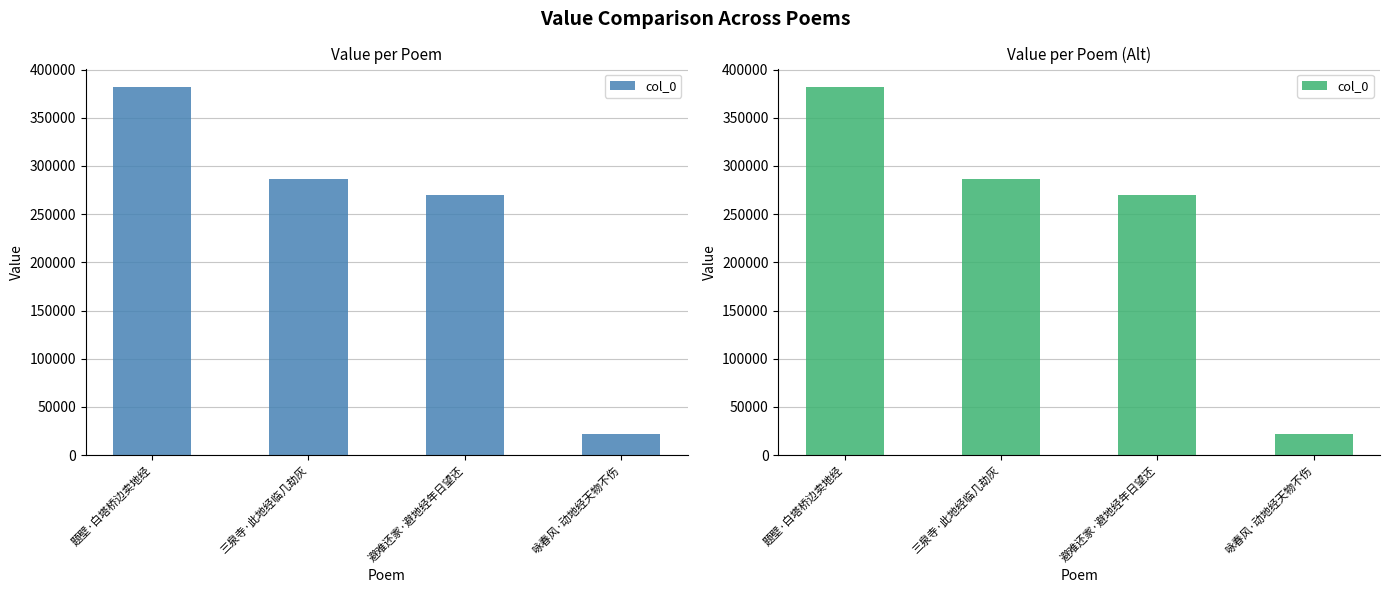

Reading left to right, transcribe all the data shown in this chart.

381988	286108	270322	21891